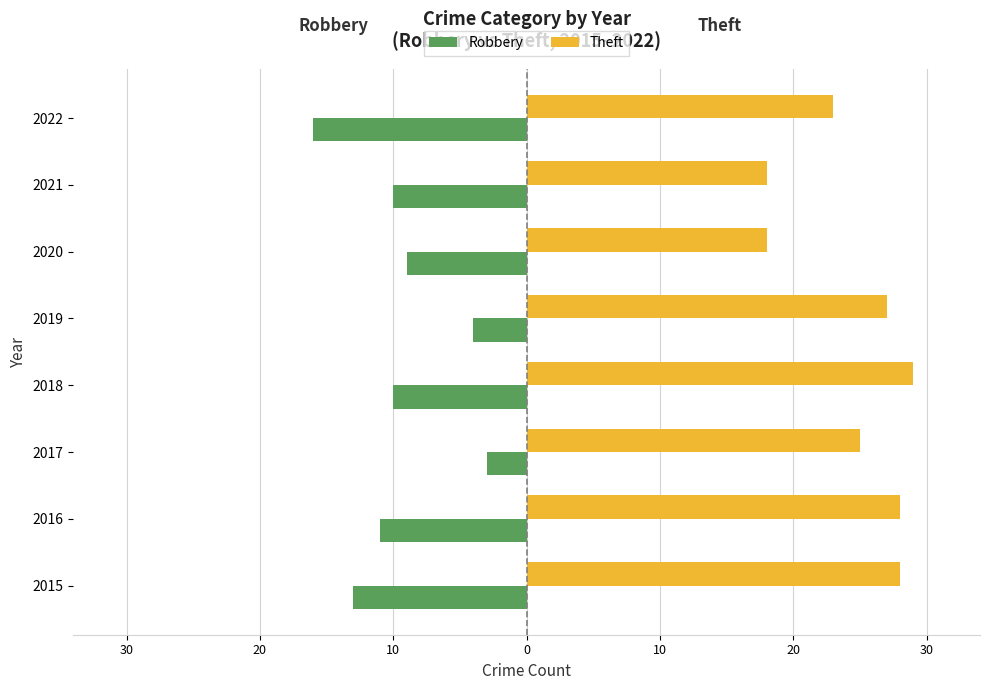

What is the average value of the Robbery series?

-10